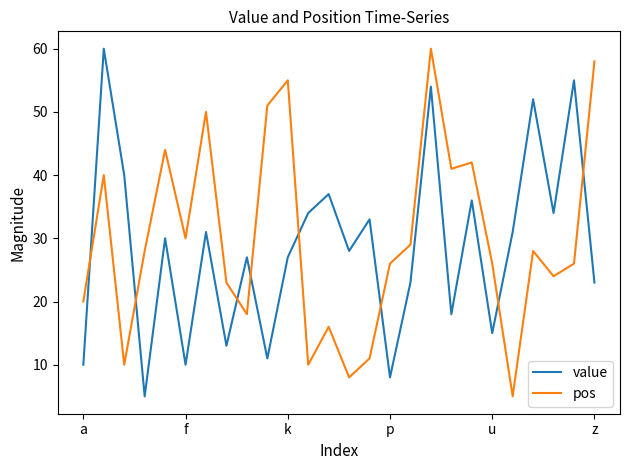

How many lines are shown in the chart?

2